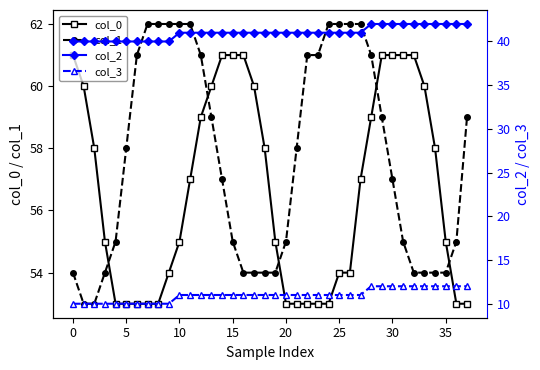

What is the sum of the col_1 values at 21 and 14?

115